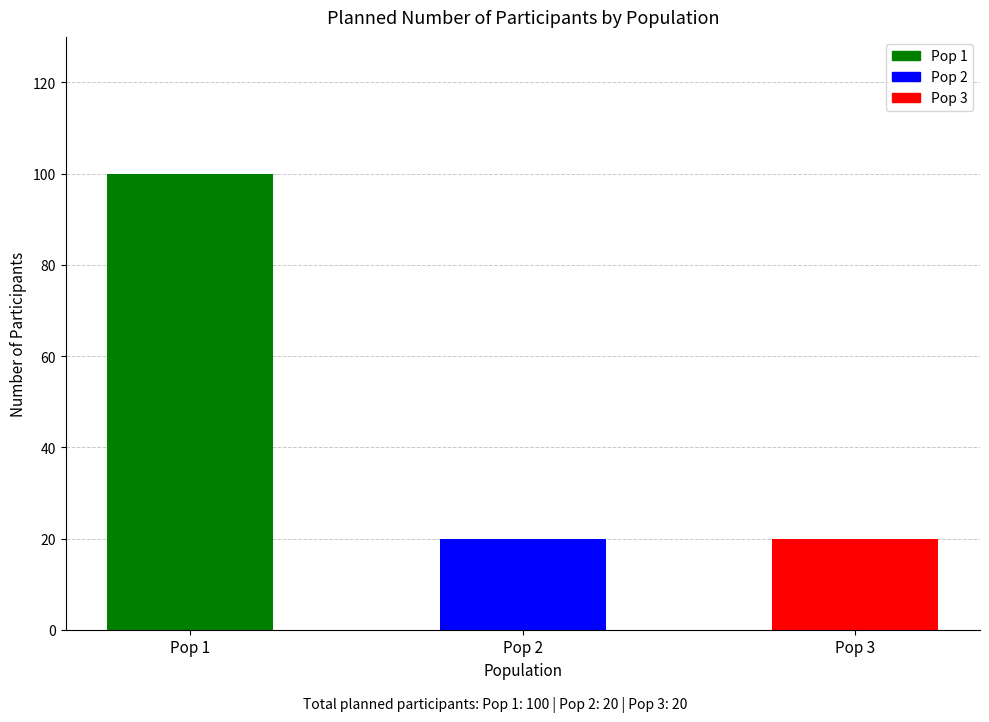

Are the bars horizontal?

No